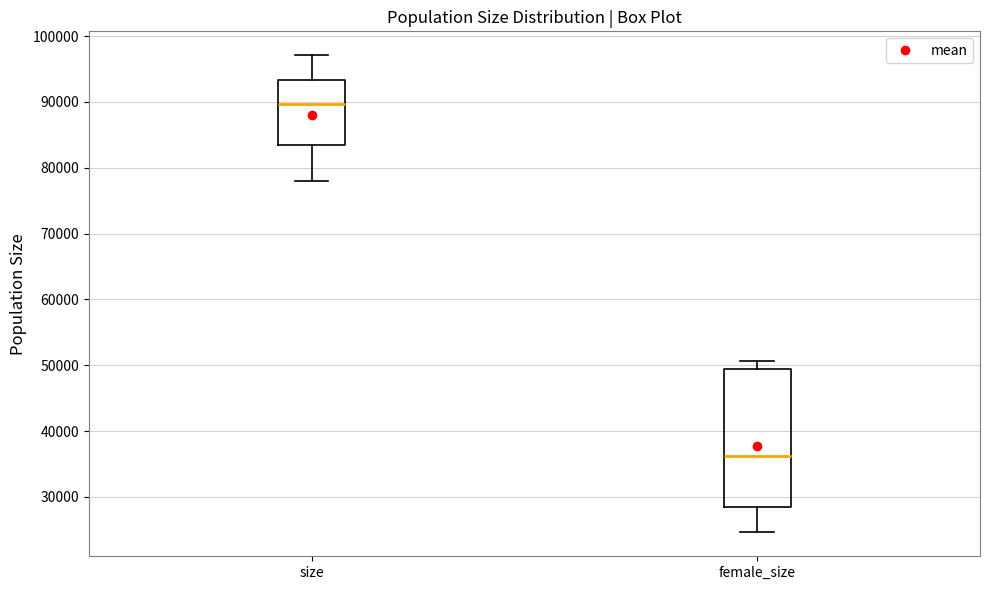

Reading left to right, read every box against the y-axis: the position of its median line, the range the box covers, and the ends of its whiskers. The values are not printed on the chart, so give them approximately, as read against the axis.

size: median 90000, box 83000 to 93000, whiskers 78000 to 97000
female_size: median 36000, box 28000 to 49000, whiskers 25000 to 51000